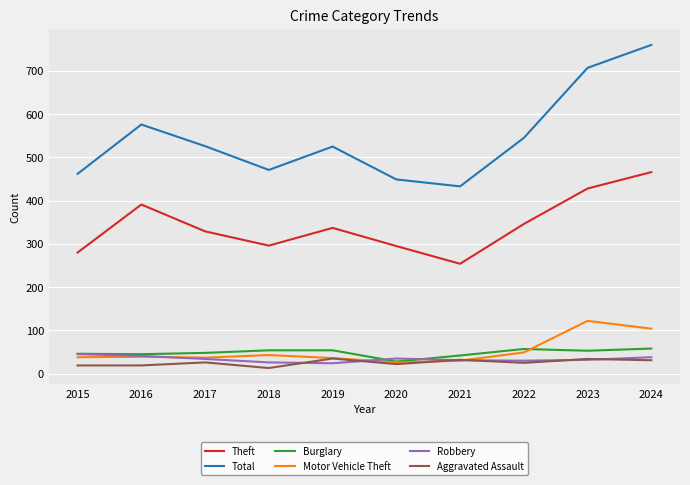

In Theft, how many points are higher than both neighbors (excluding endpoints)?

2